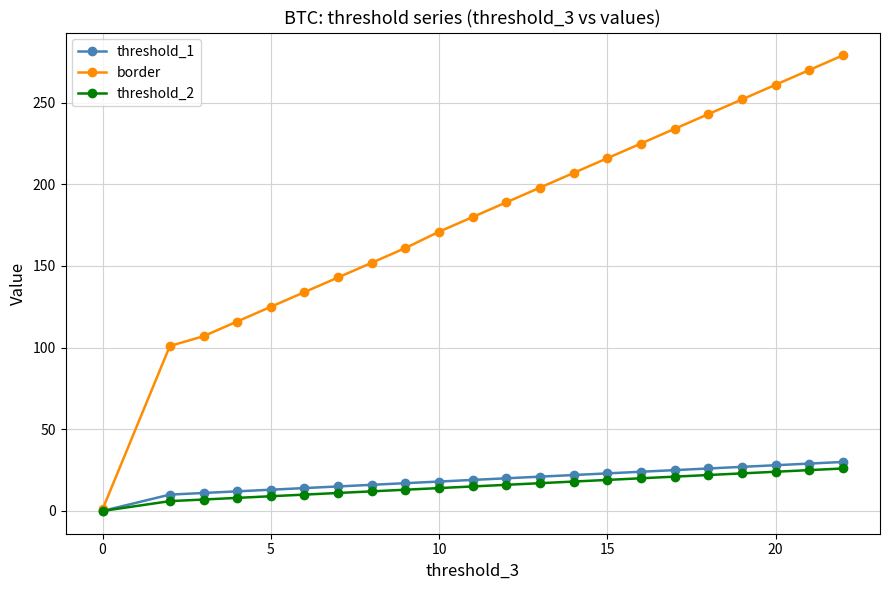

List the series in order of their peak value, highest first.

border, threshold_1, threshold_2